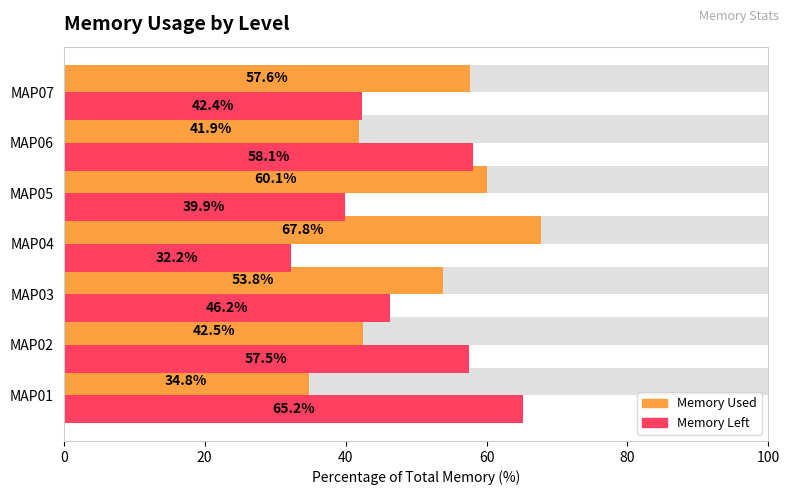

How many data points does each series have?

7